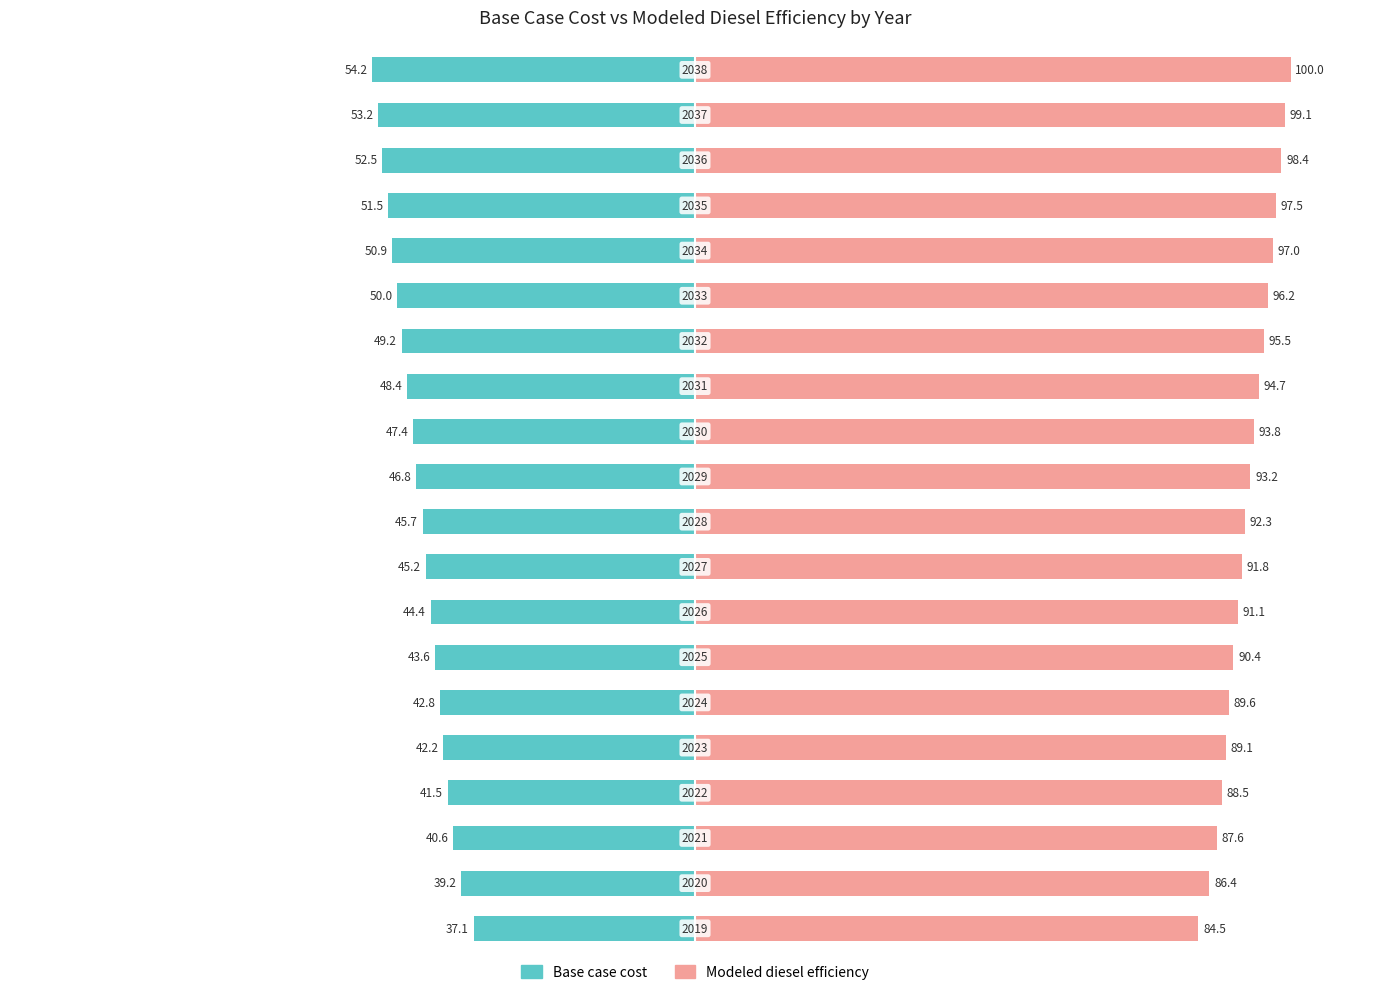

Rank the series by their average value, from highest to lowest.

Modeled diesel efficiency, Base case cost